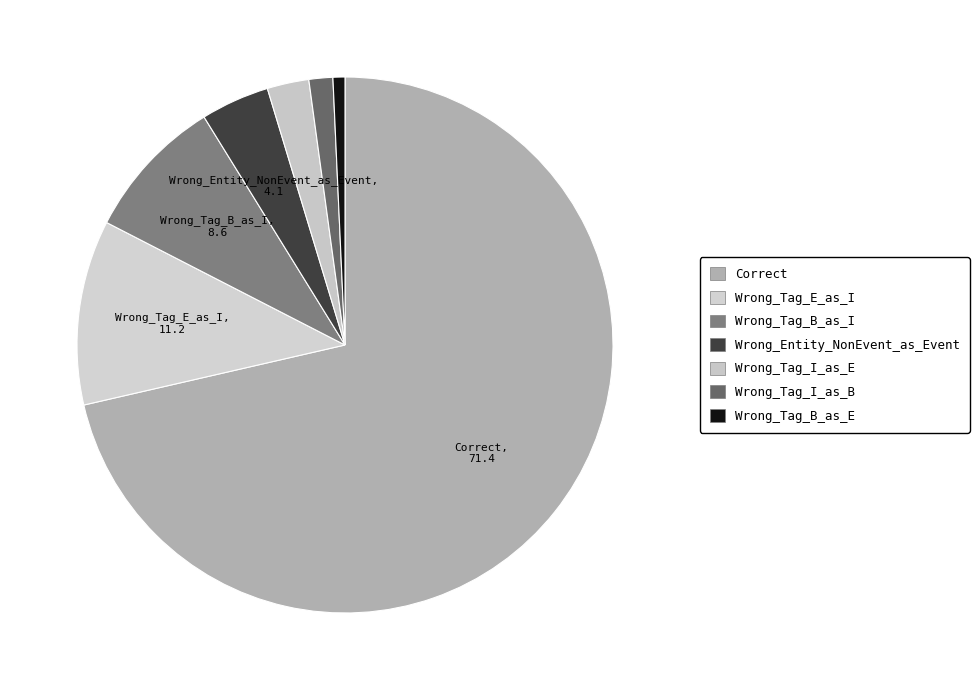

To the nearest percent, what is the difference between the largest and smallest slice percentages?

71%